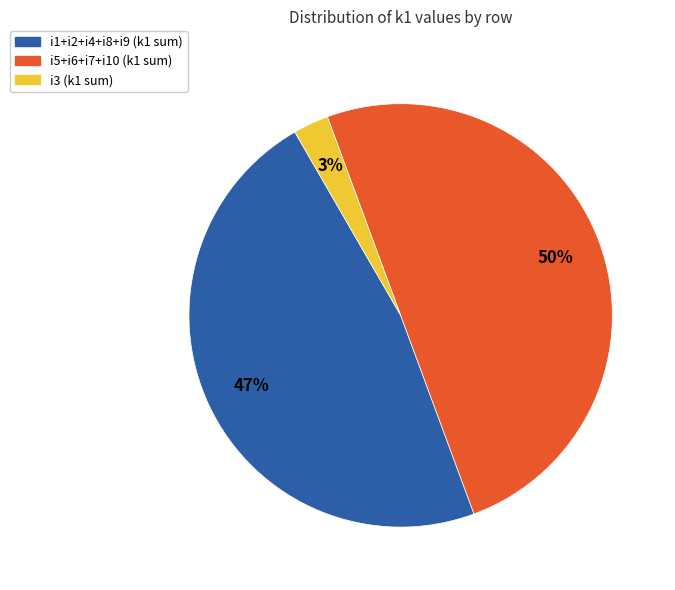

To the nearest percent, what is the average slice percentage?

33%